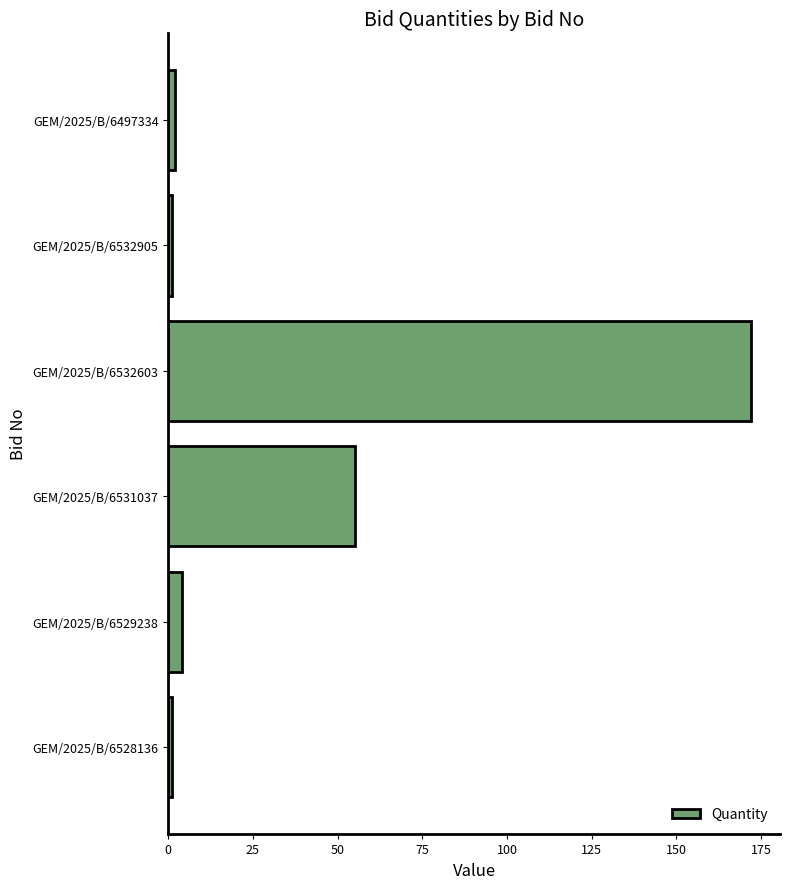

Read the value at GEM/2025/B/6532603, to the nearest 10.

170